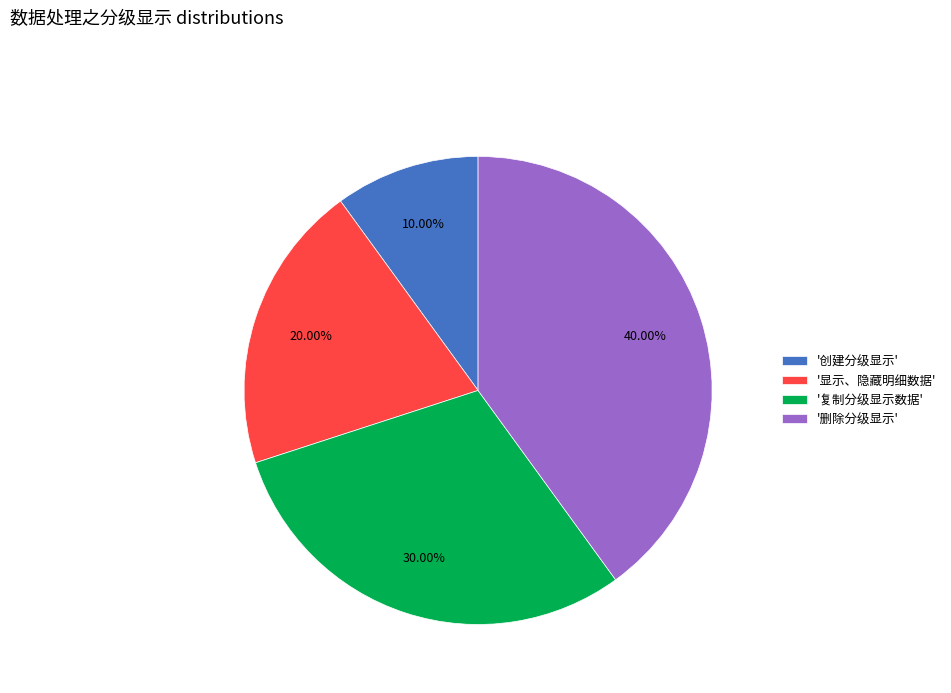

Rank the categories by value from highest to lowest.

'删除分级显示', '复制分级显示数据', '显示、隐藏明细数据', '创建分级显示'